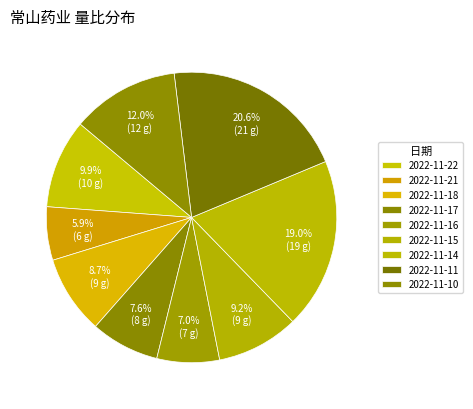

What percentage is NOT represented by 2022-11-11?

79.4%